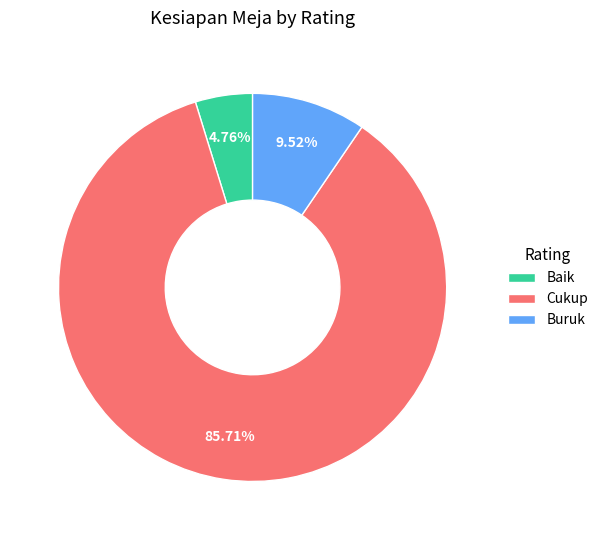

Rank the categories by value from lowest to highest.

Baik, Buruk, Cukup